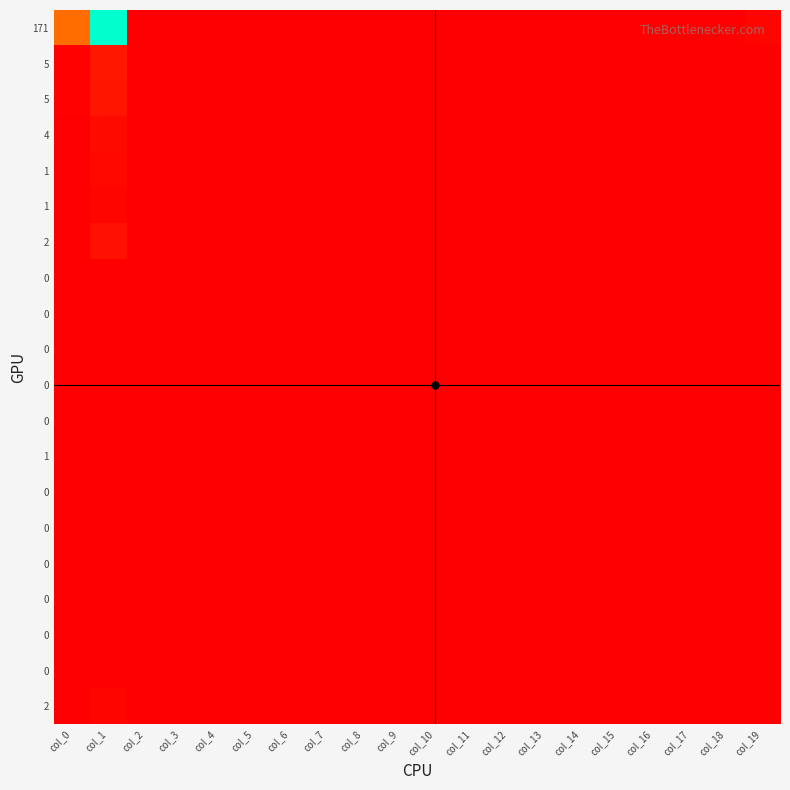

At which category is the sum across all series the highest?

col_1